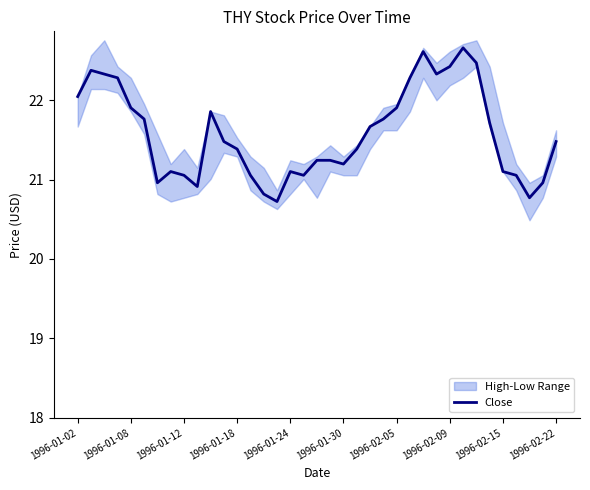

The chart shows a value of 21.1 at 17. True or false?

True